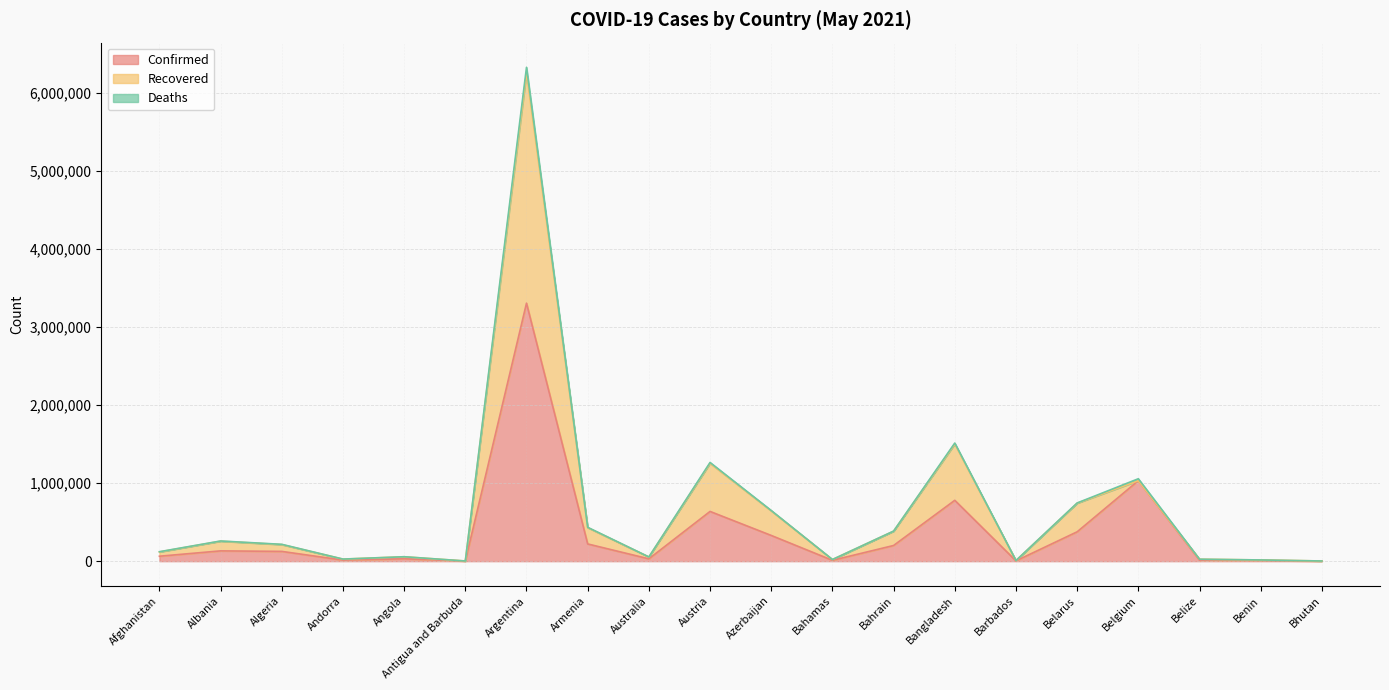

Where does the Confirmed series first go above 125311?

Albania